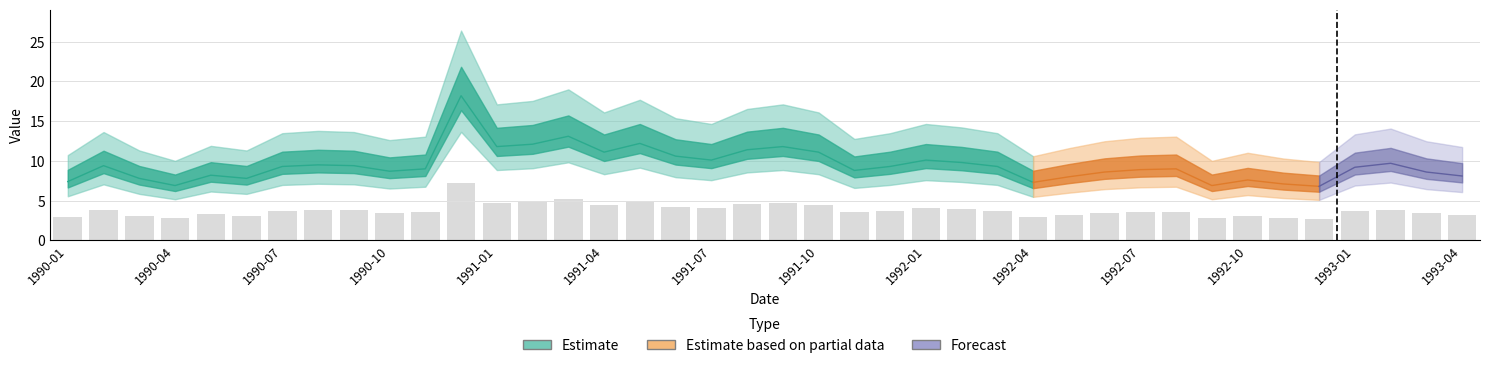

What is the smallest value displayed?

2.7